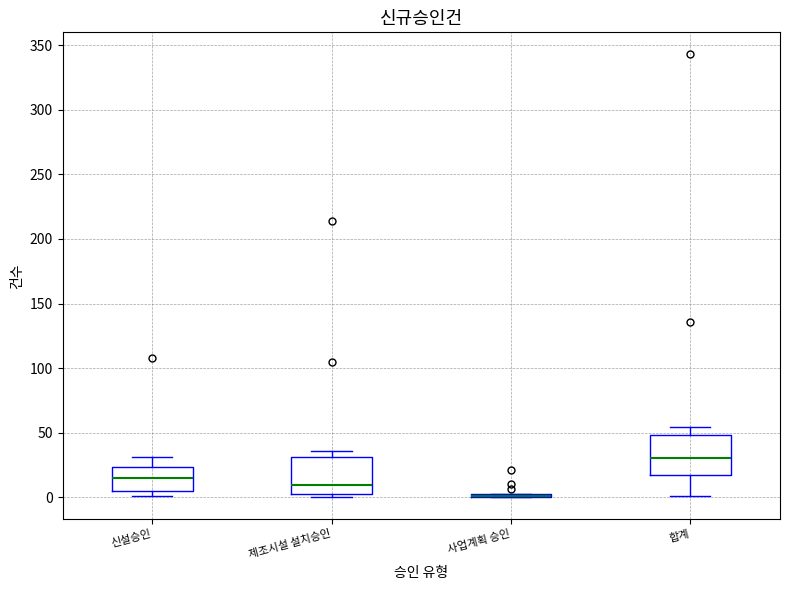

Reading left to right, transcribe this box plot: for each box, give where its median line is, the range the box spans, and where its two whiskers end, as read against the y-axis. The values are not printed on the chart, so give them approximately, as read against the axis.

신설승인: median 15, box 5 to 25, whiskers 0 to 30
제조시설 설치승인: median 10, box 0 to 30, whiskers 0 (just below the box's lower edge) to 35
사업계획 승인: box collapsed to a line at 0, whiskers 0 to 0
합계: median 30, box 15 to 50, whiskers 0 to 55